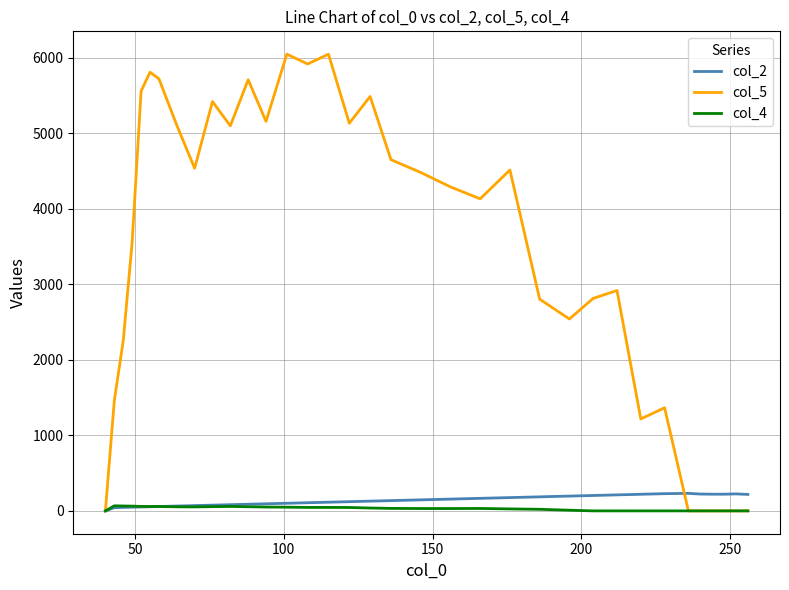

Count the number of data series in this chart.

3